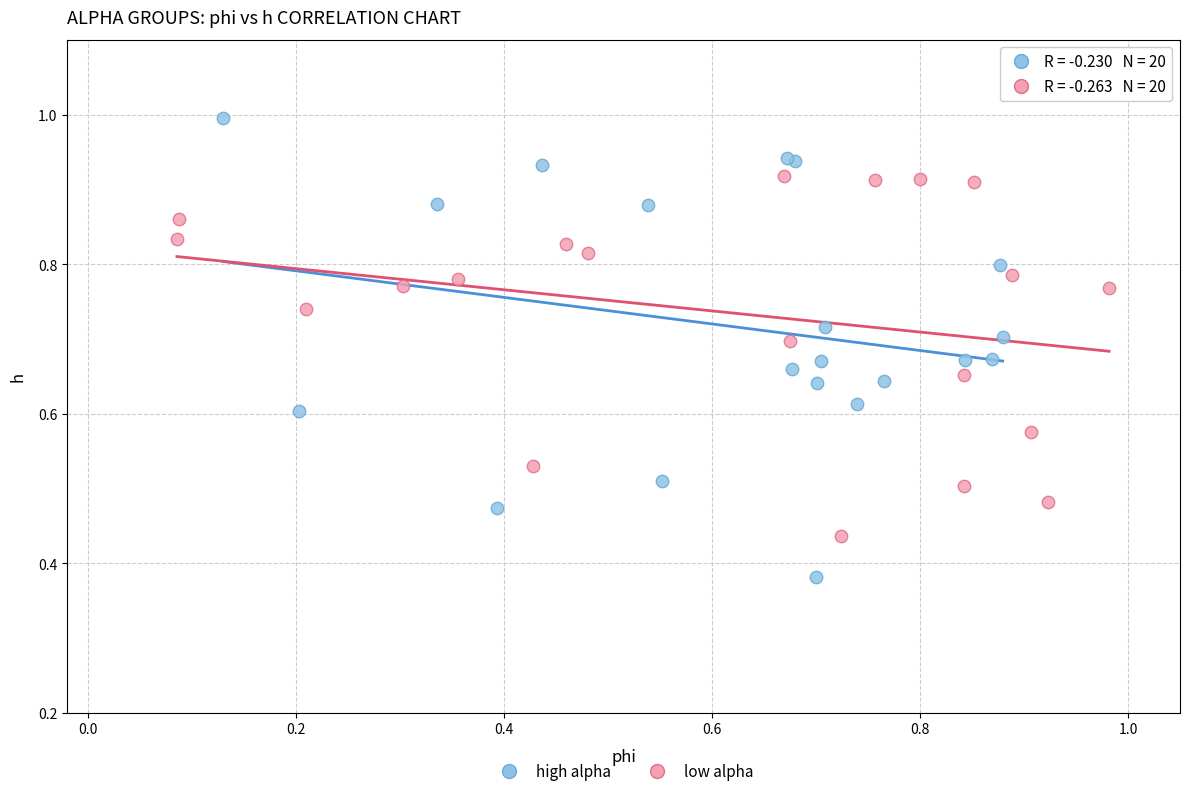

Which series reaches the maximum Y coordinate?

high alpha